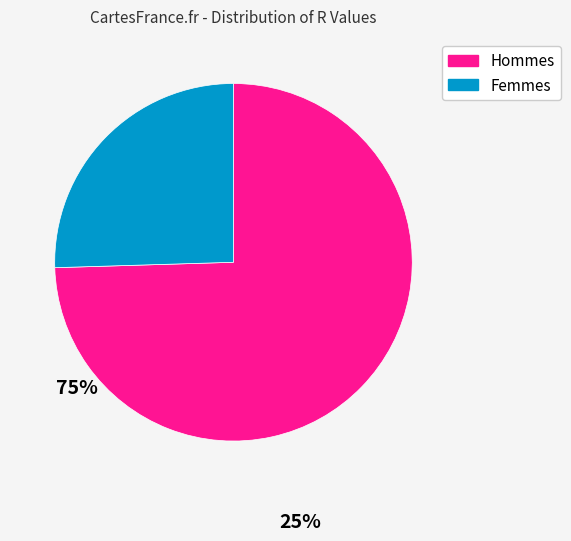

Is there any slice that represents more than half of the pie?

Yes